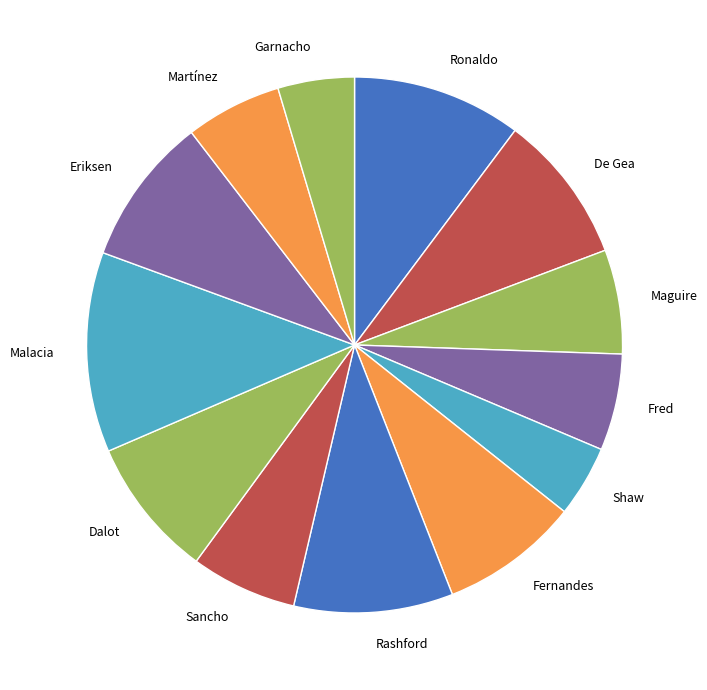

Does Eriksen account for over 50% of the chart?

No